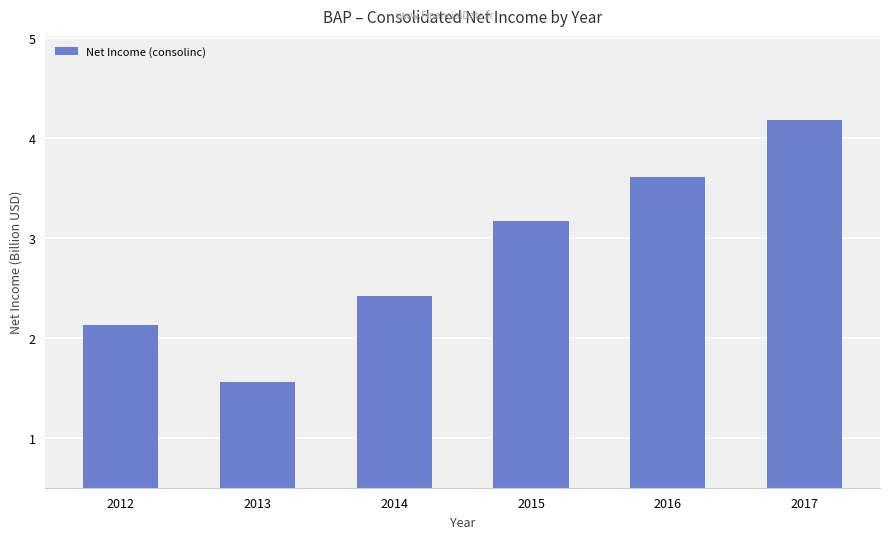

What value does the data have at 2014?

2.4